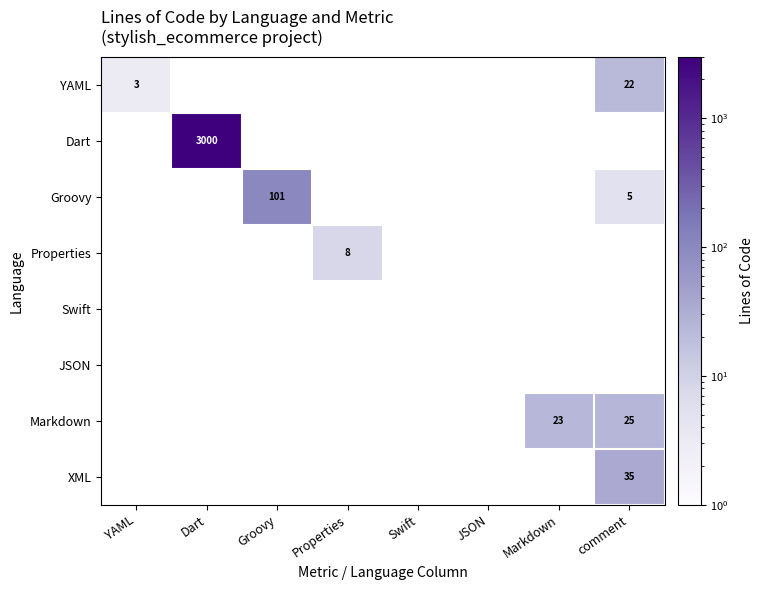

The Groovy series shows 8 at comment. True or false?

False